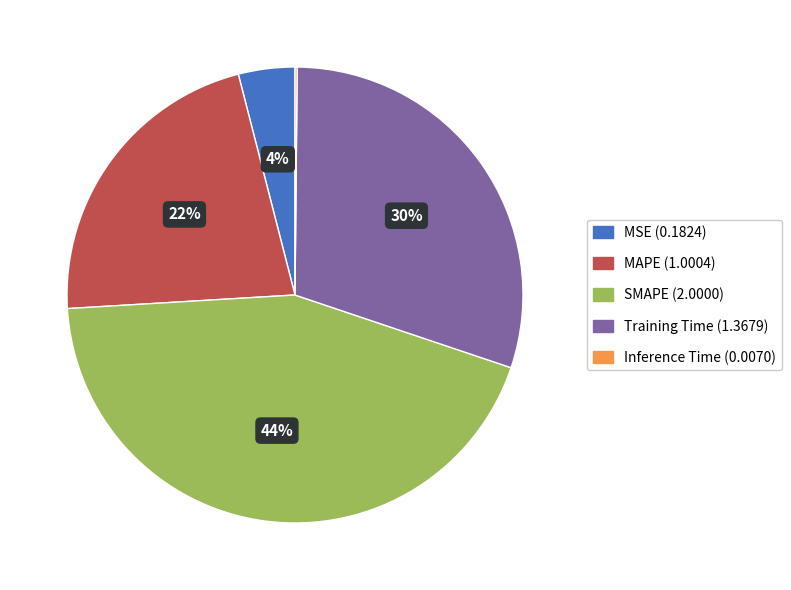

Does any single category account for the majority?

No